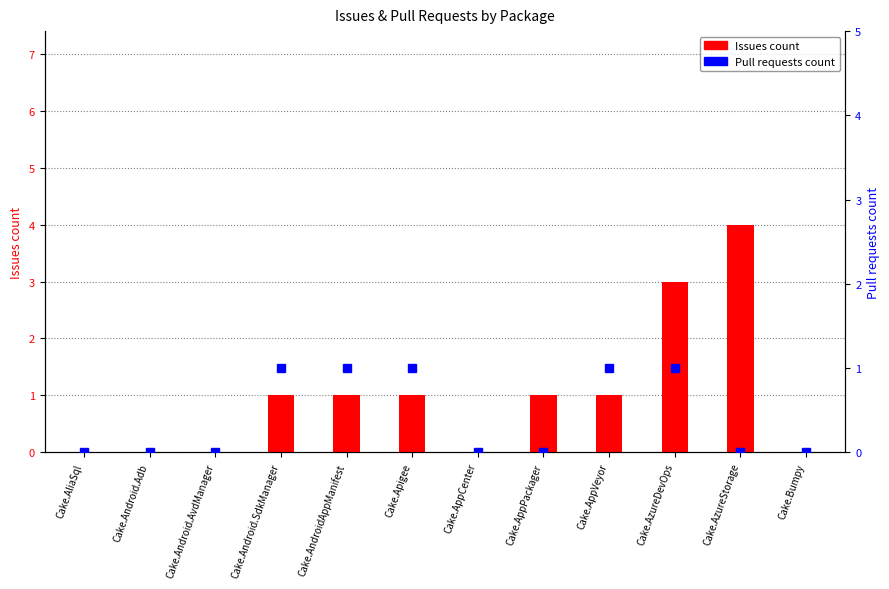

What is the average value of the Issues count series?

1